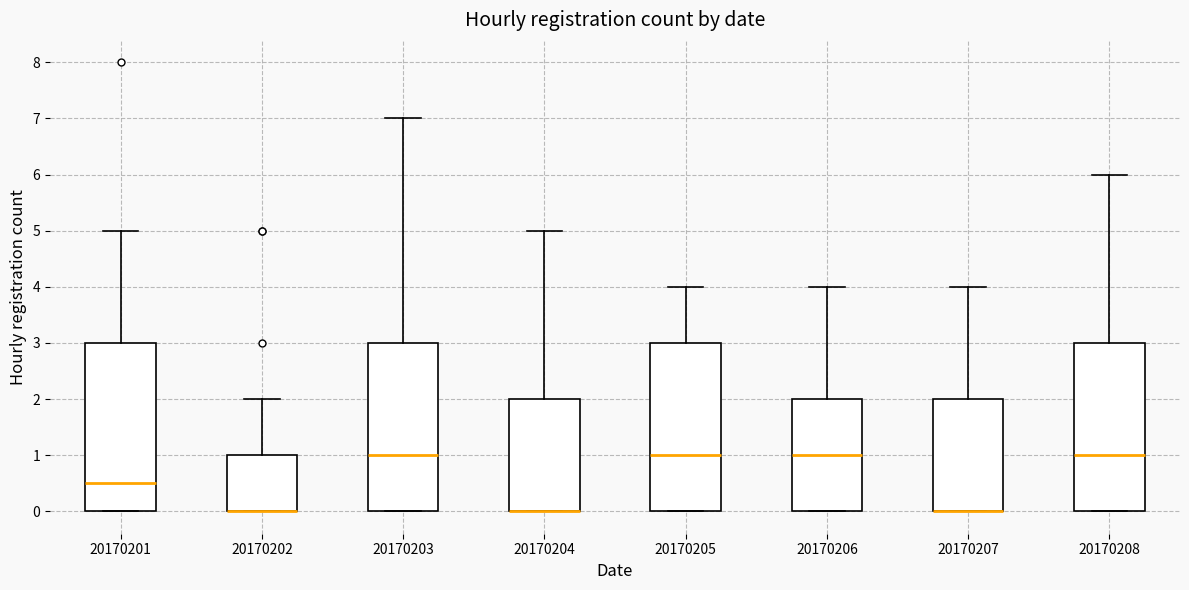

Where is the upper edge of the box at x = 20170202 on the y-axis? The values are not printed on the chart, so give them approximately, as read against the axis.

1.0